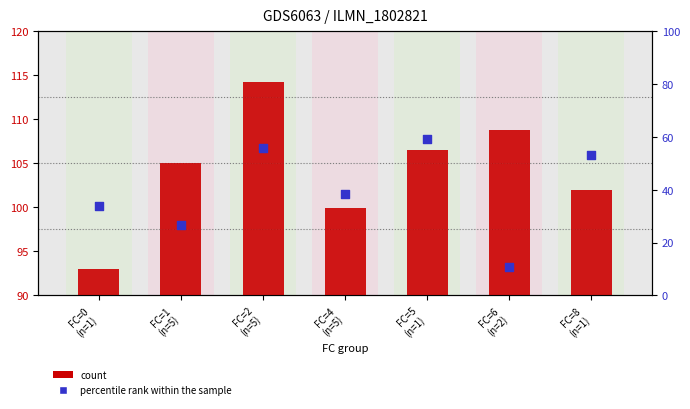

Which series has the widest spread of Y values?

percentile rank within the sample